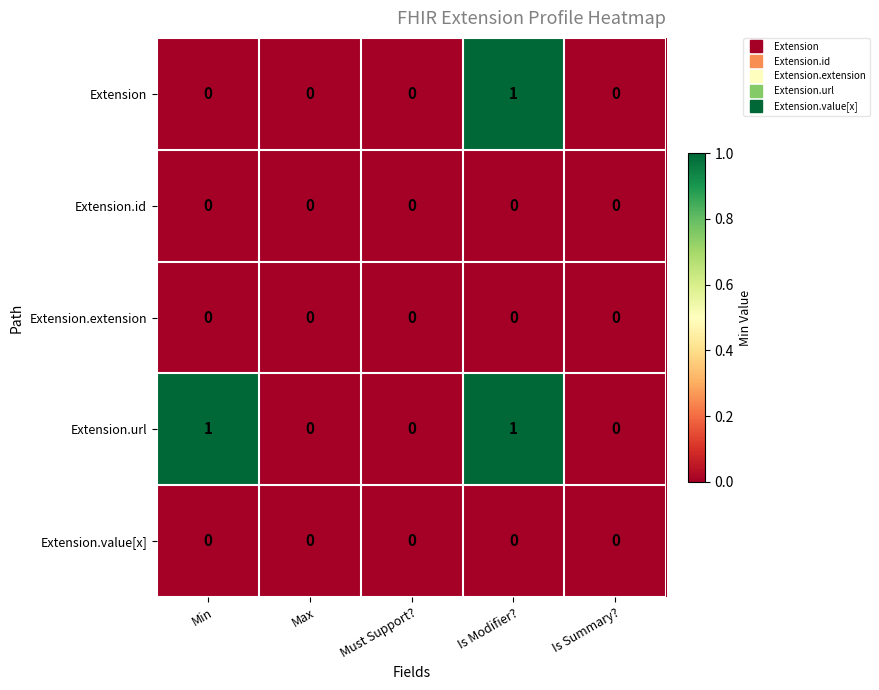

Which series has the largest total across all categories?

Extension.url